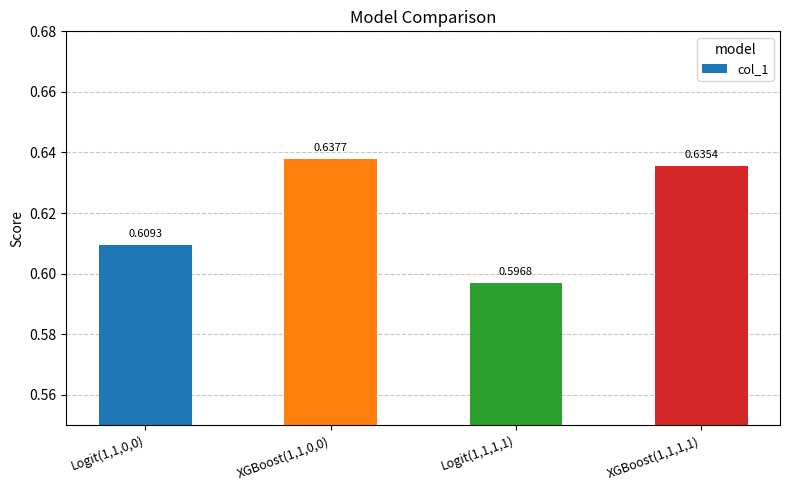

What position from the left is XGBoost(1,1,0,0)?

2